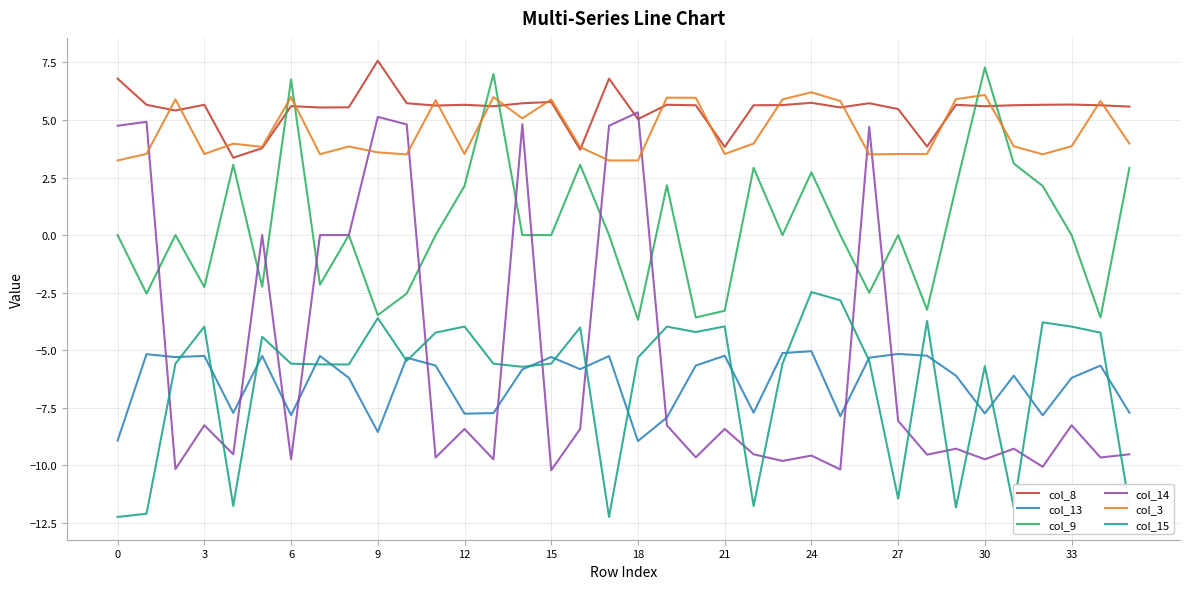

Which series ends up on top after the final intersection of col_13 and col_14?

col_13